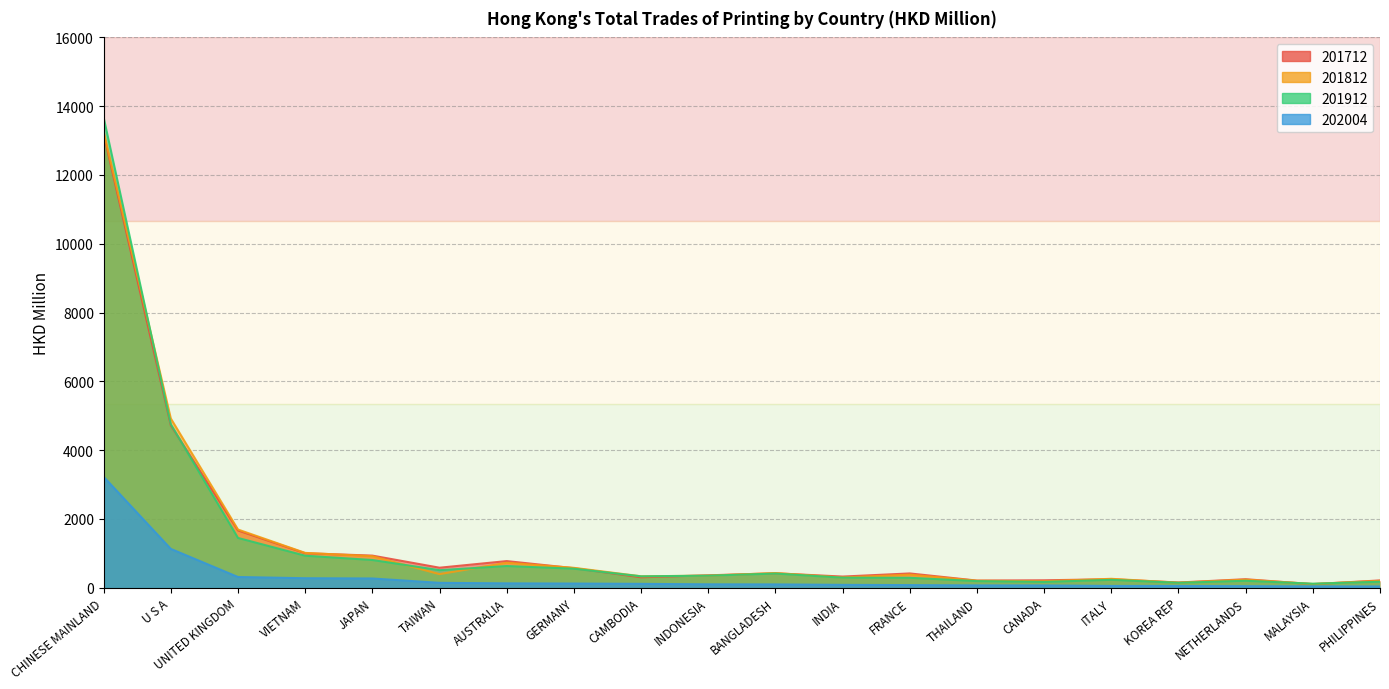

Does the chart display data point markers on the line(s)?

No